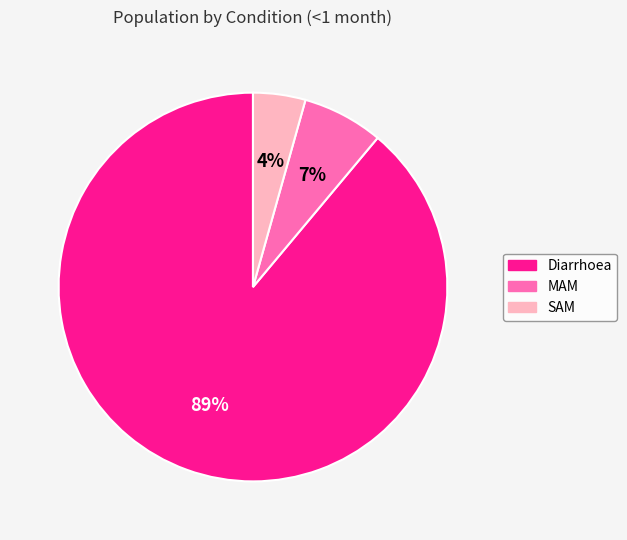

What is the majority slice?

Diarrhoea